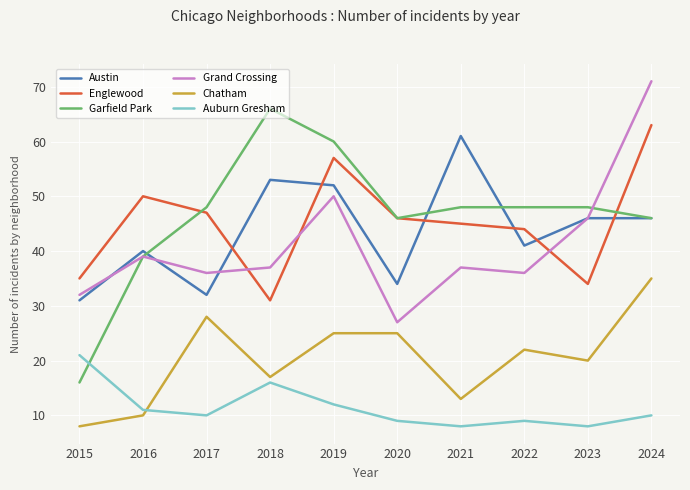

Which series has the widest spread of values?

Garfield Park